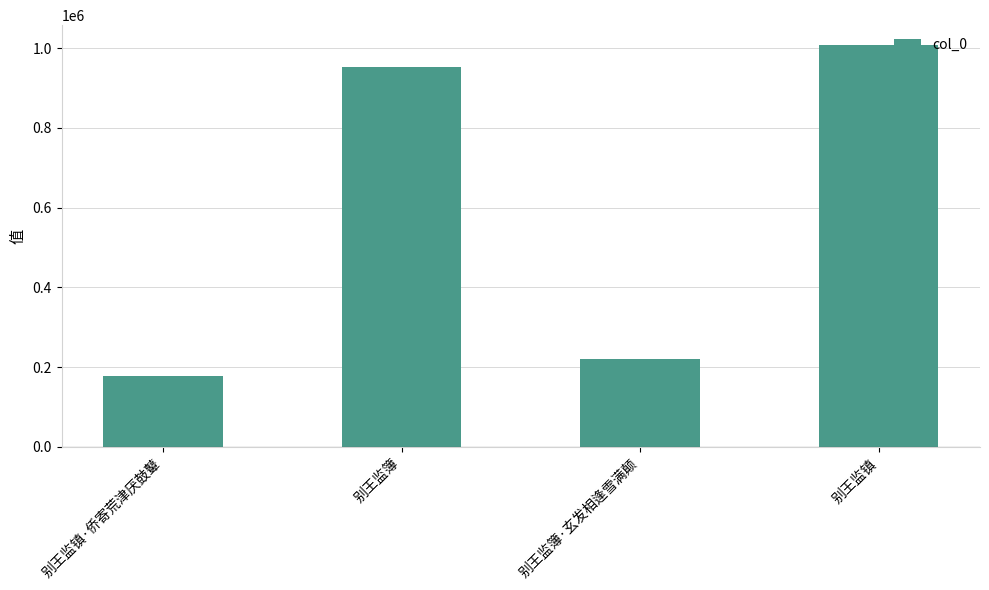

How many distinct data groups are displayed?

1